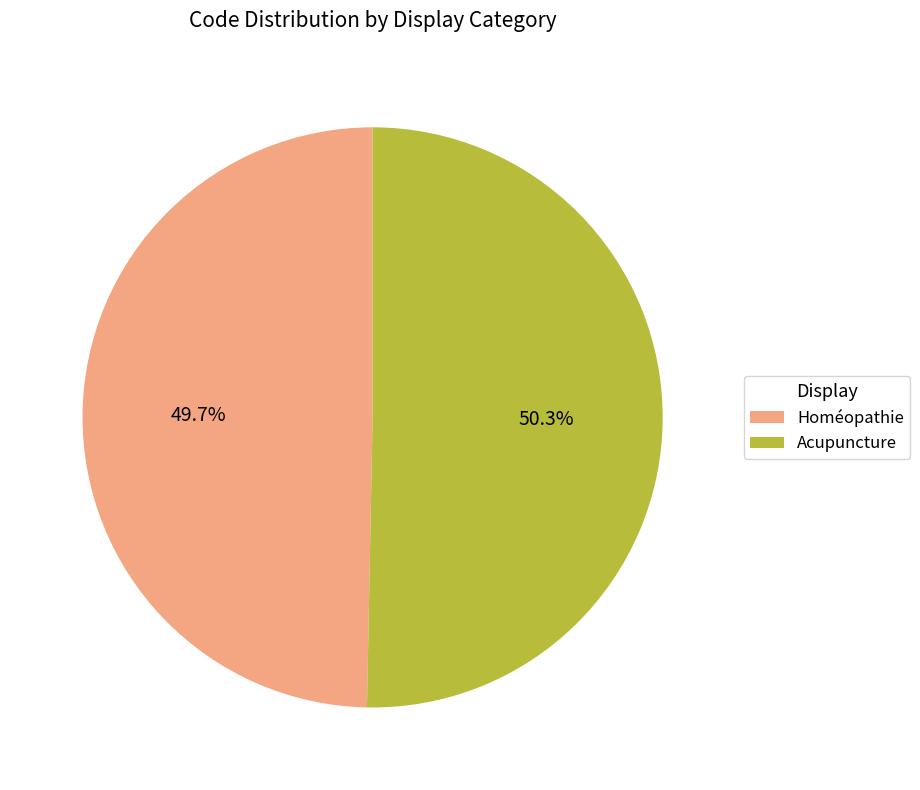

How many slices are in this pie chart?

2